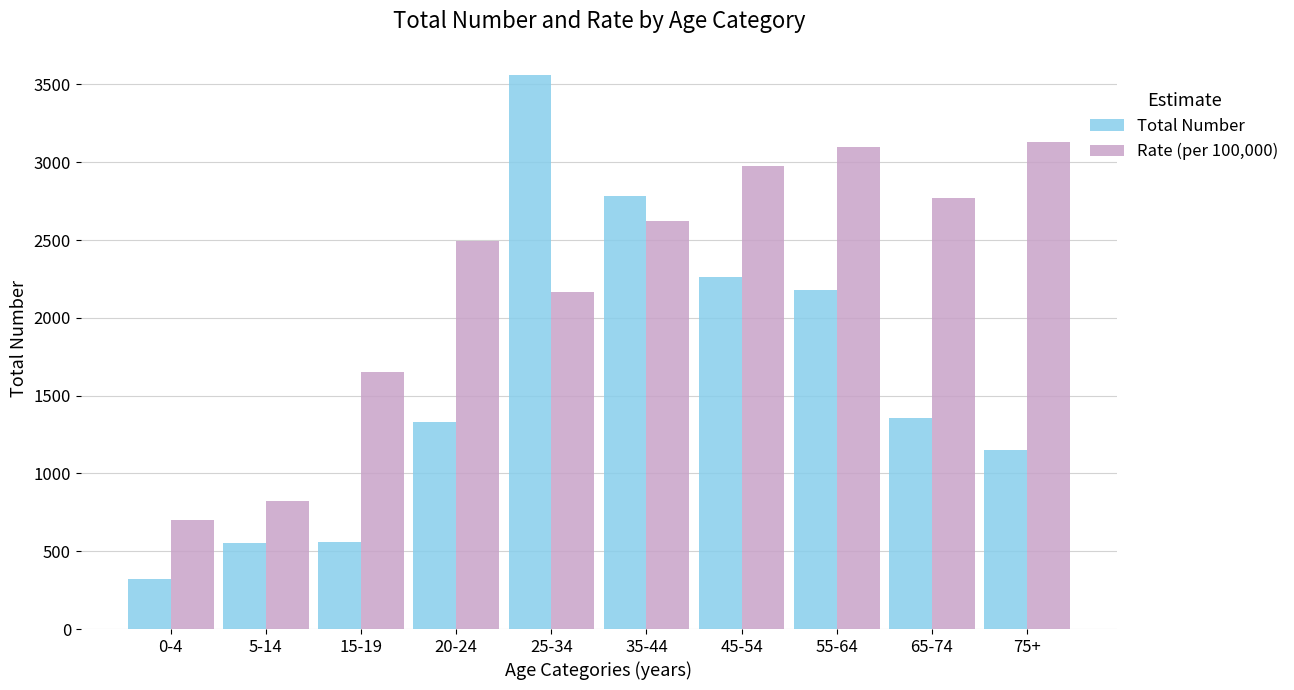

How many series are shown in this chart?

2